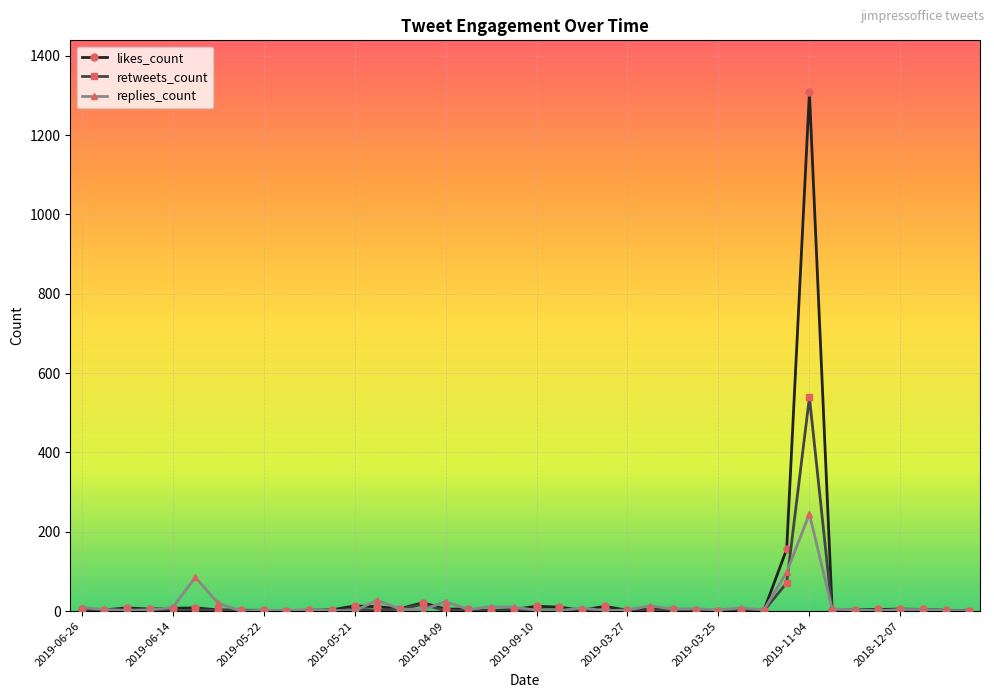

Which series has the largest total across all categories?

likes_count